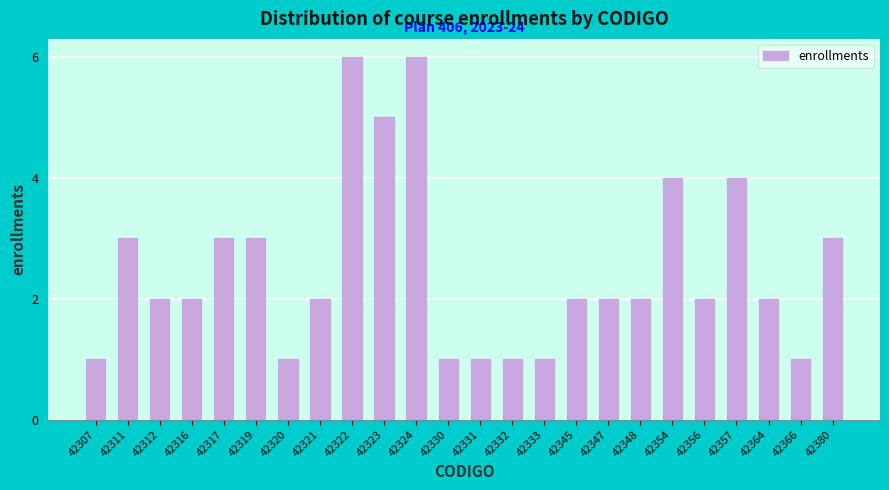

Reading left to right, list all the values displayed in this chart.

42307=1	42311=3	42312=2	42316=2	42317=3	42319=3	42320=1	42321=2	42322=6	42323=5	42324=6	42330=1	42331=1	42332=1	42333=1	42345=2	42347=2	42348=2	42354=4	42356=2	42357=4	42364=2	42366=1	42380=3